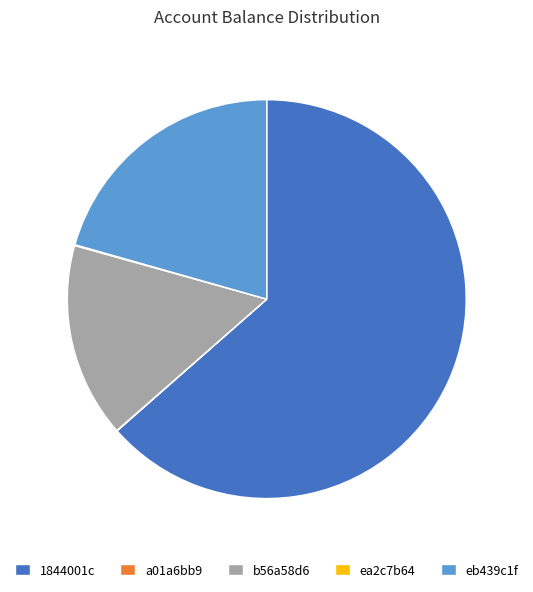

Which slice represents more than half of the pie?

1844001c